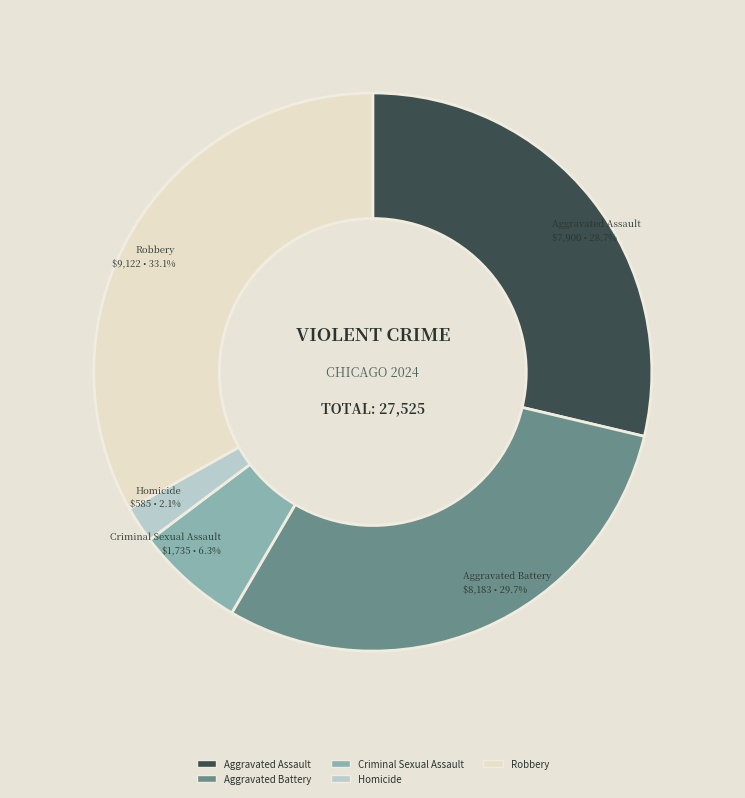

What portion of the pie excludes Criminal Sexual Assault?

93.7%